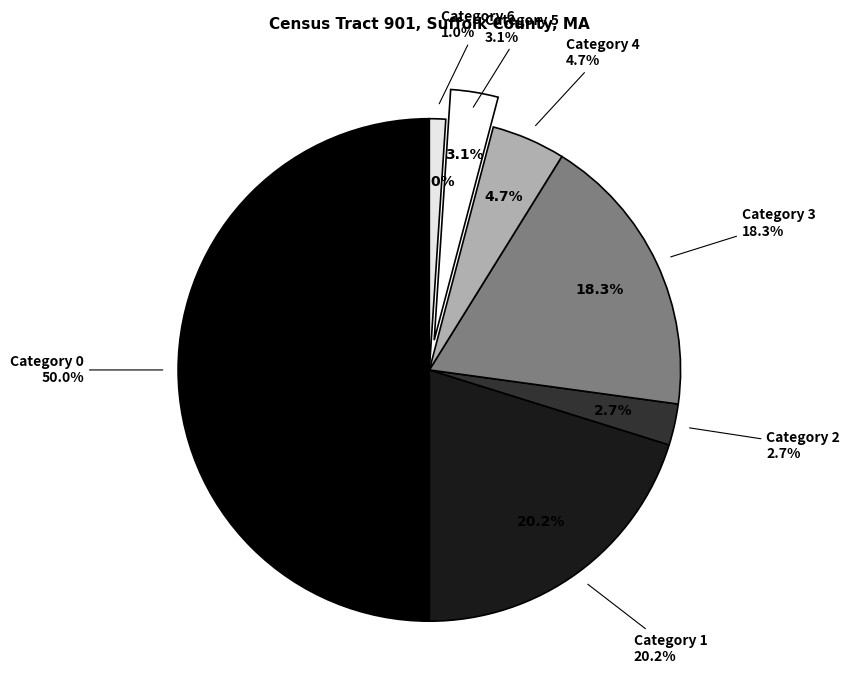

How many slices are in this pie chart?

7